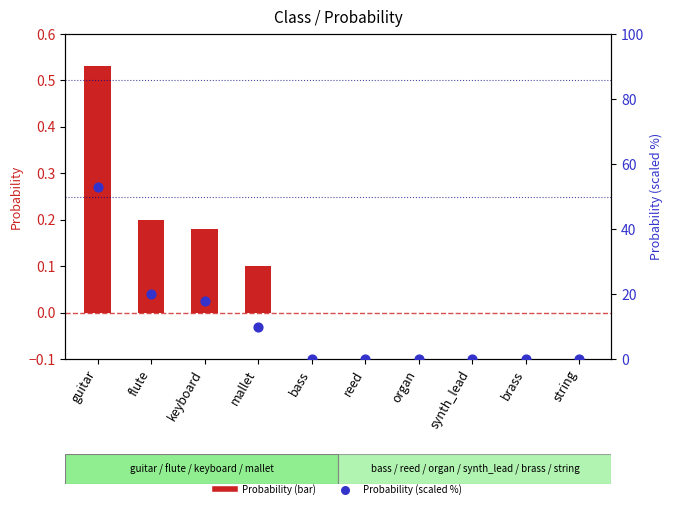

At which category is the sum across all series the highest?

guitar